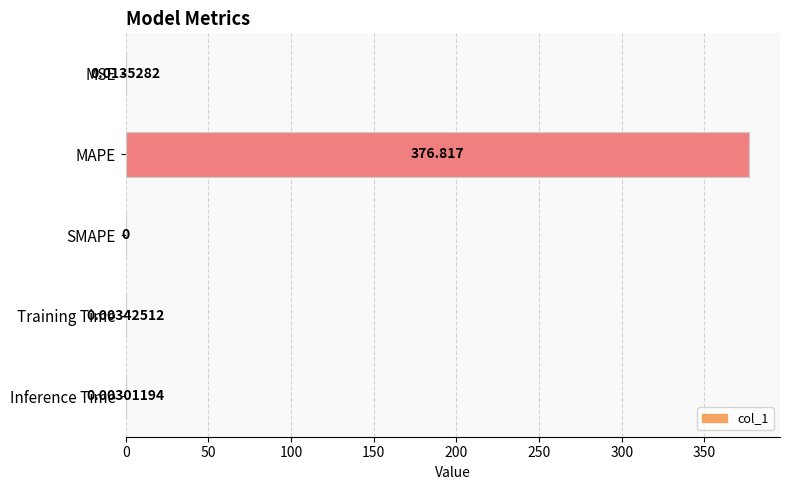

Which label corresponds to the largest value in the chart?

MAPE